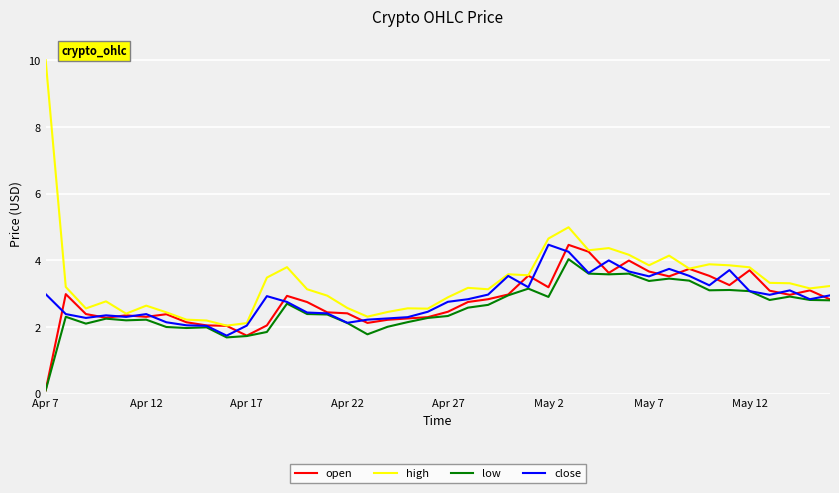

Which series has the largest range (max minus min)?

high